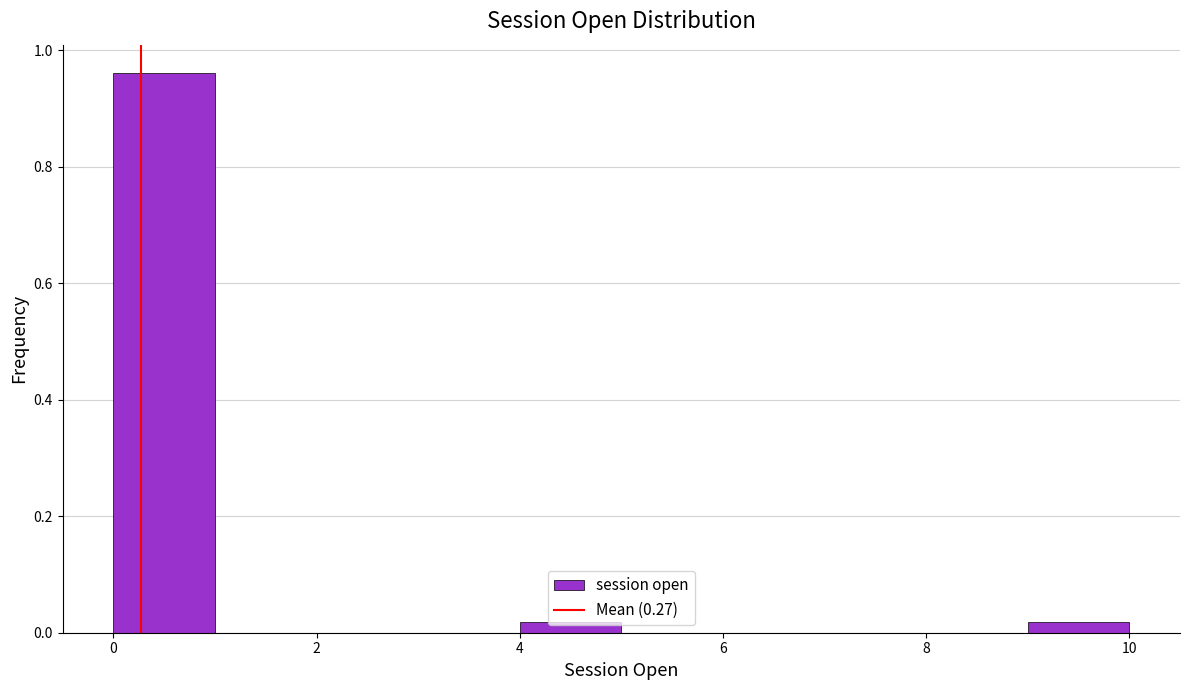

What is the height of the bar covering 0 to 1 on the x-axis? The values are not printed on the chart, so give them approximately, as read against the axis.

0.96